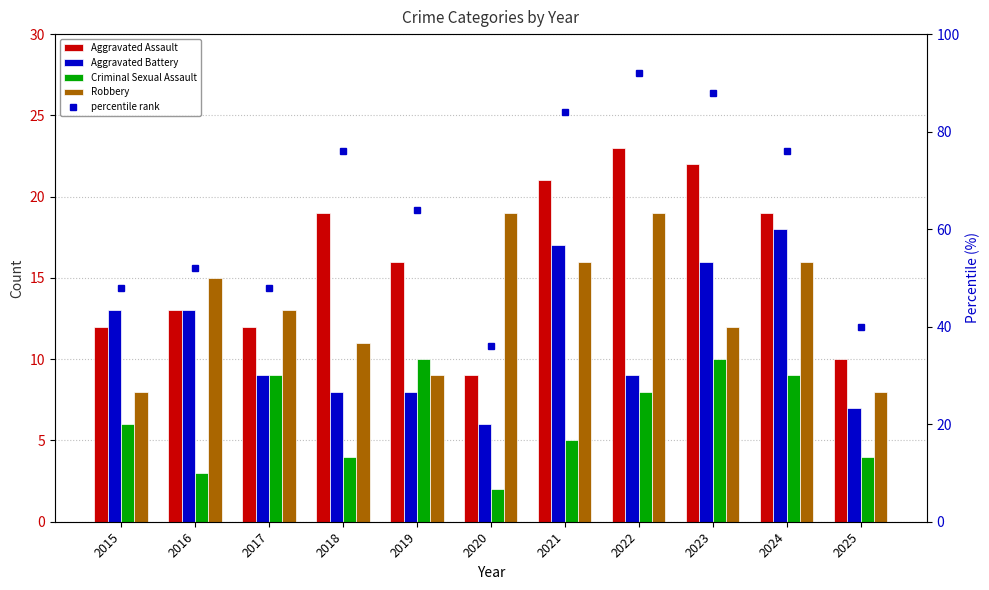

Count the number of categories in the chart.

11